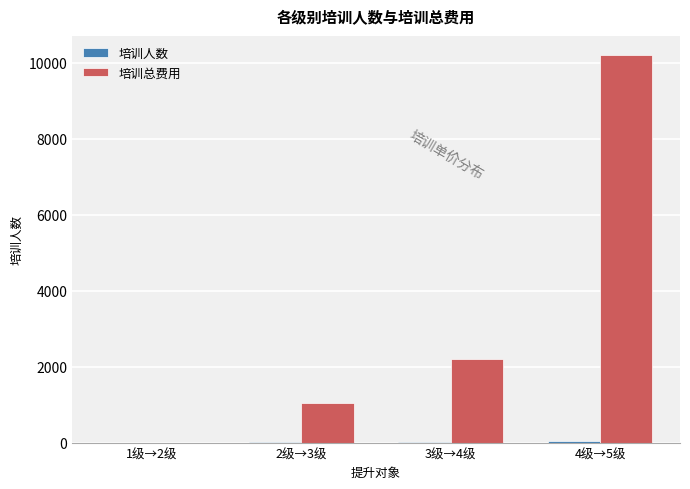

What is the greatest value displayed?

10200